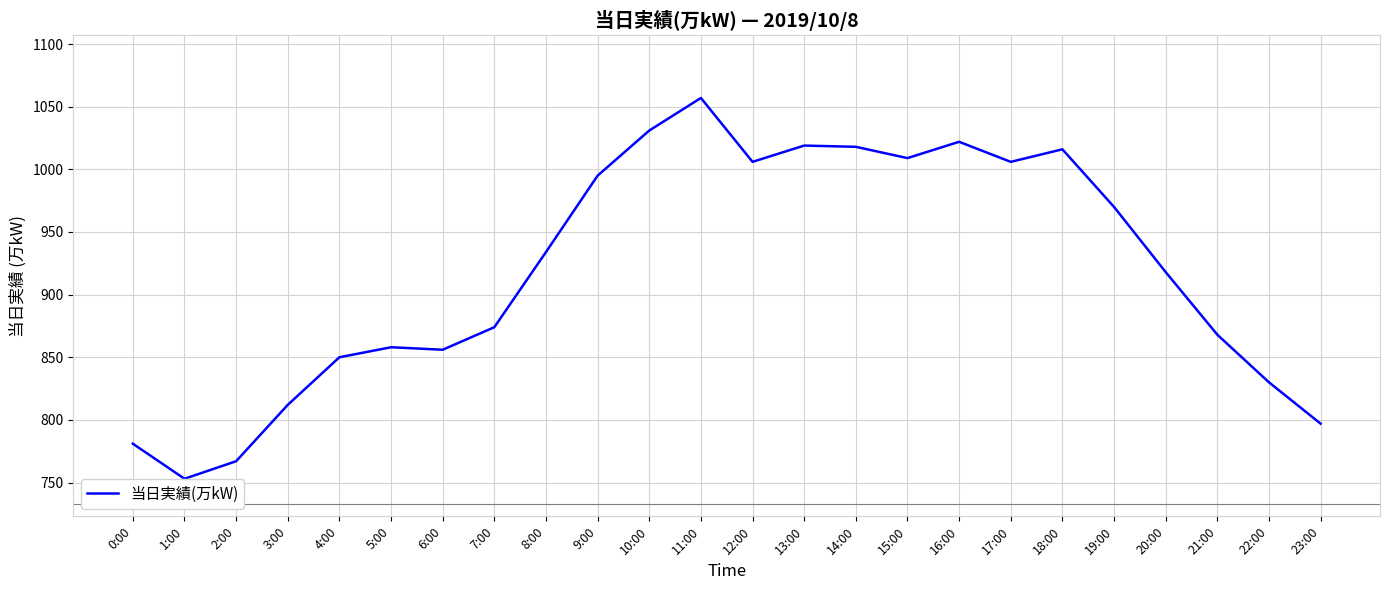

What is the ratio of the value at 1:00 to the value at 14:00?

0.7